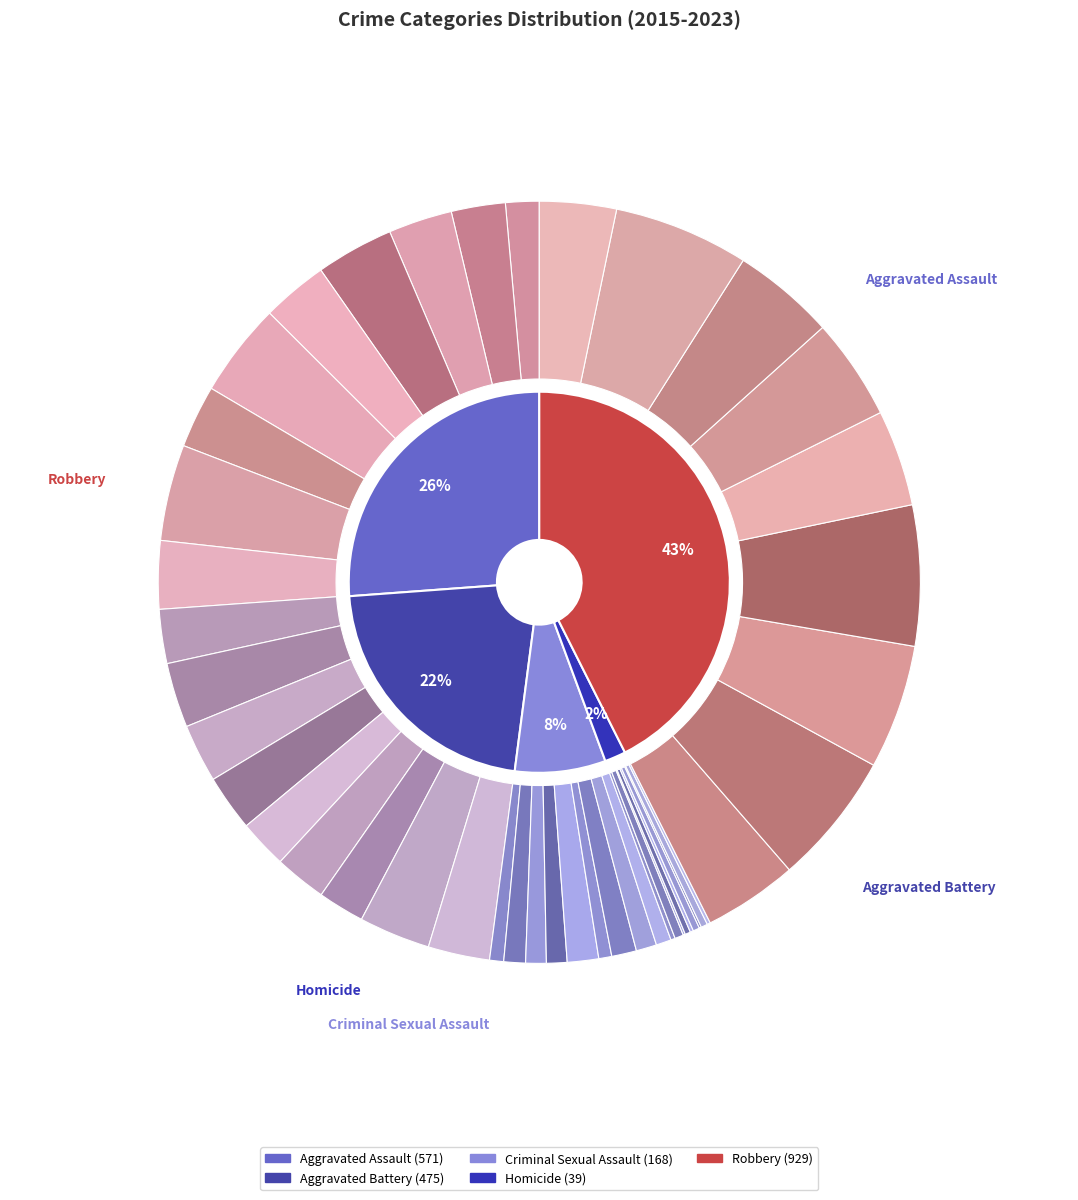

Between 5 and 8, which series saw the biggest shift?

Aggravated Assault